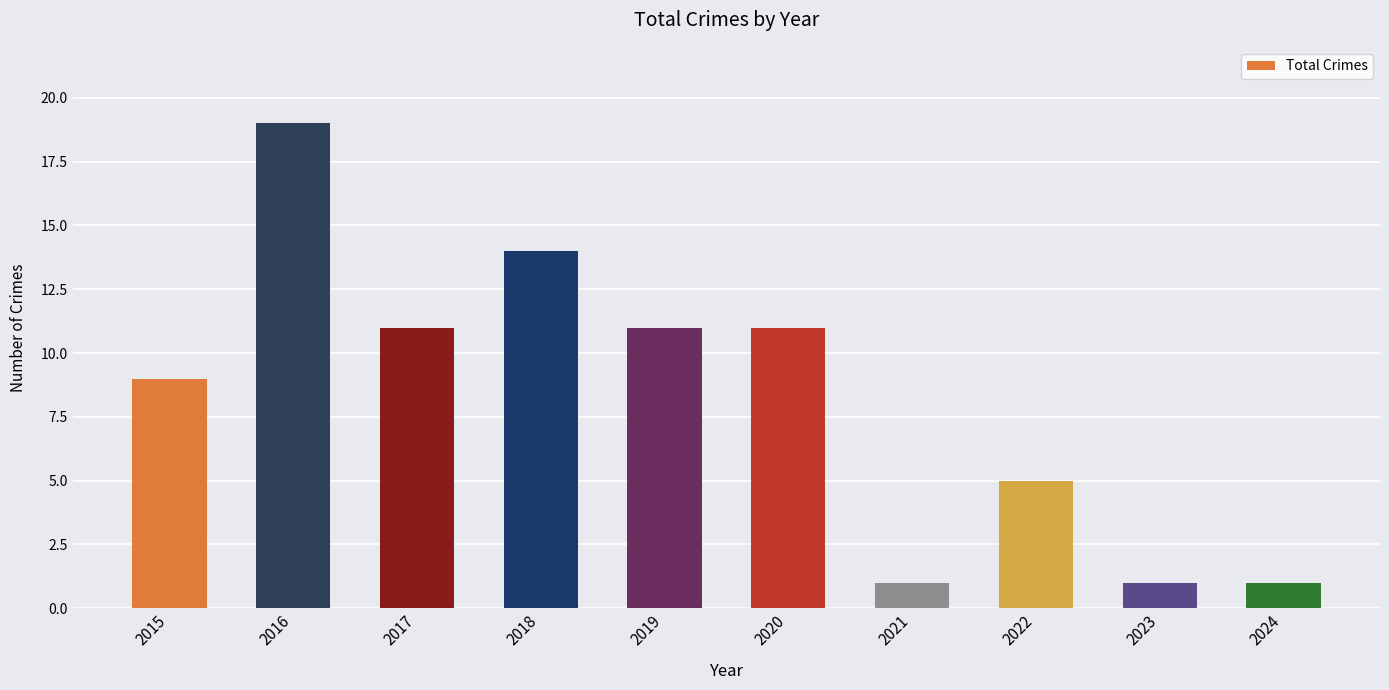

Reading right to left, extract all data points from this chart.

2024=1	2023=1	2022=5	2021=1	2020=11	2019=11	2018=14	2017=11	2016=19	2015=9